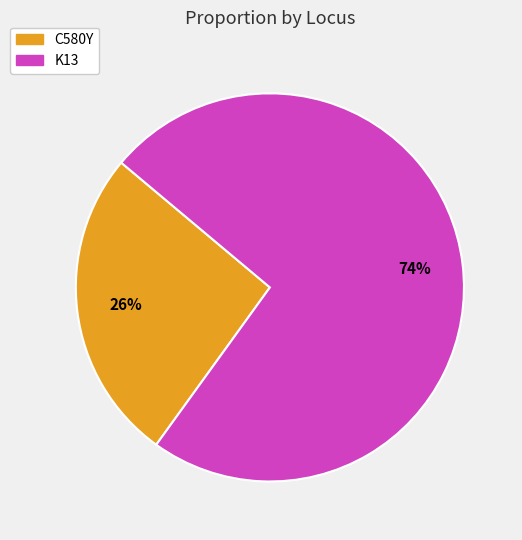

Is it true that C580Y is 12% of the pie?

False